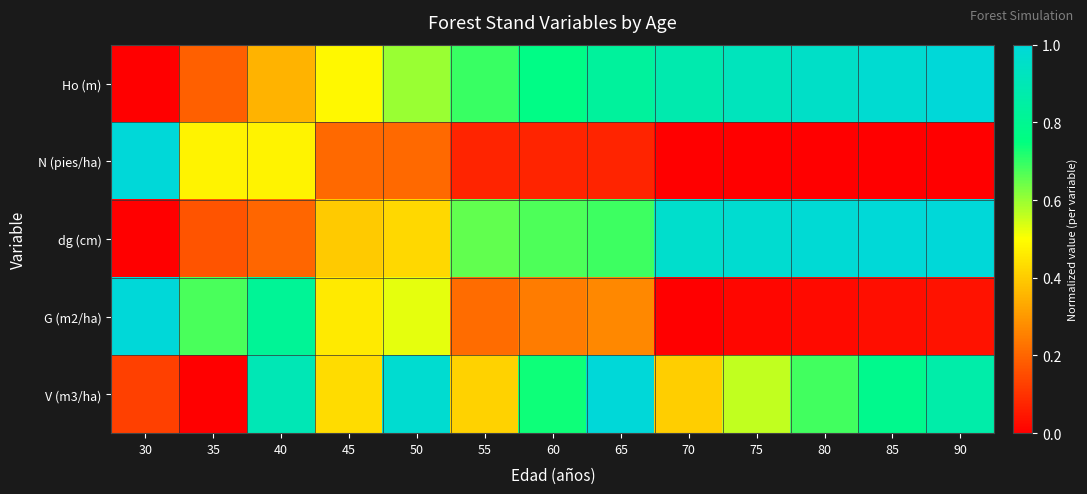

What is the spread (max minus min) of values at 85?

1.0